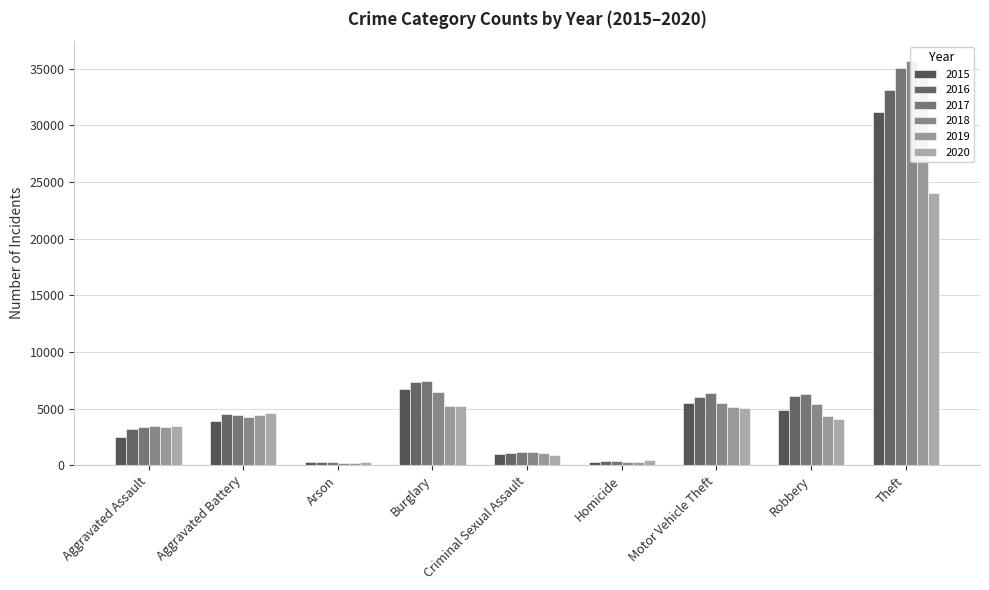

What is the label of the 7th bar from the right?

Arson